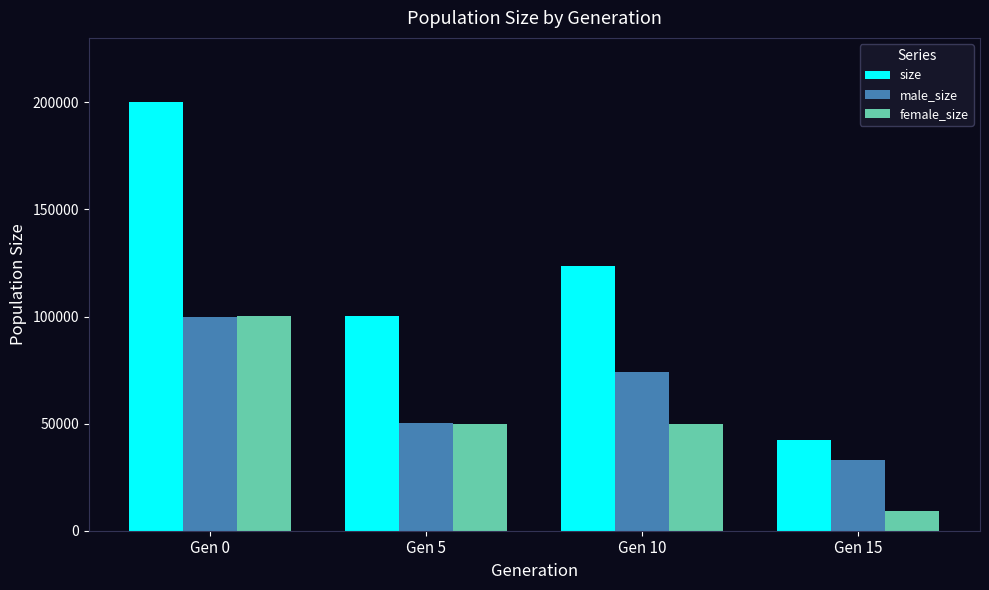

What are all the series names shown in the legend?

size, male_size, female_size